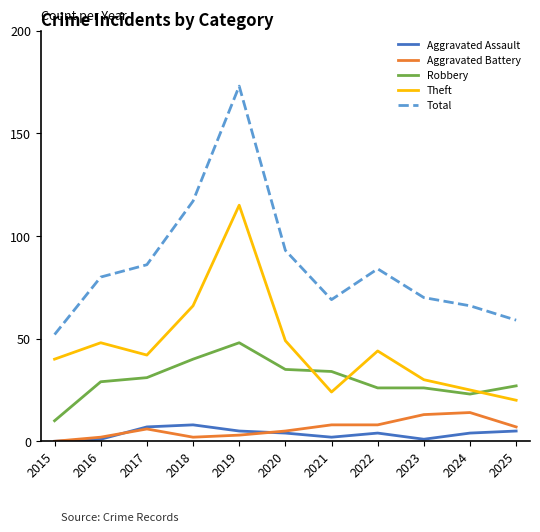

Between 2020 and 2025, which series saw the biggest shift?

Total